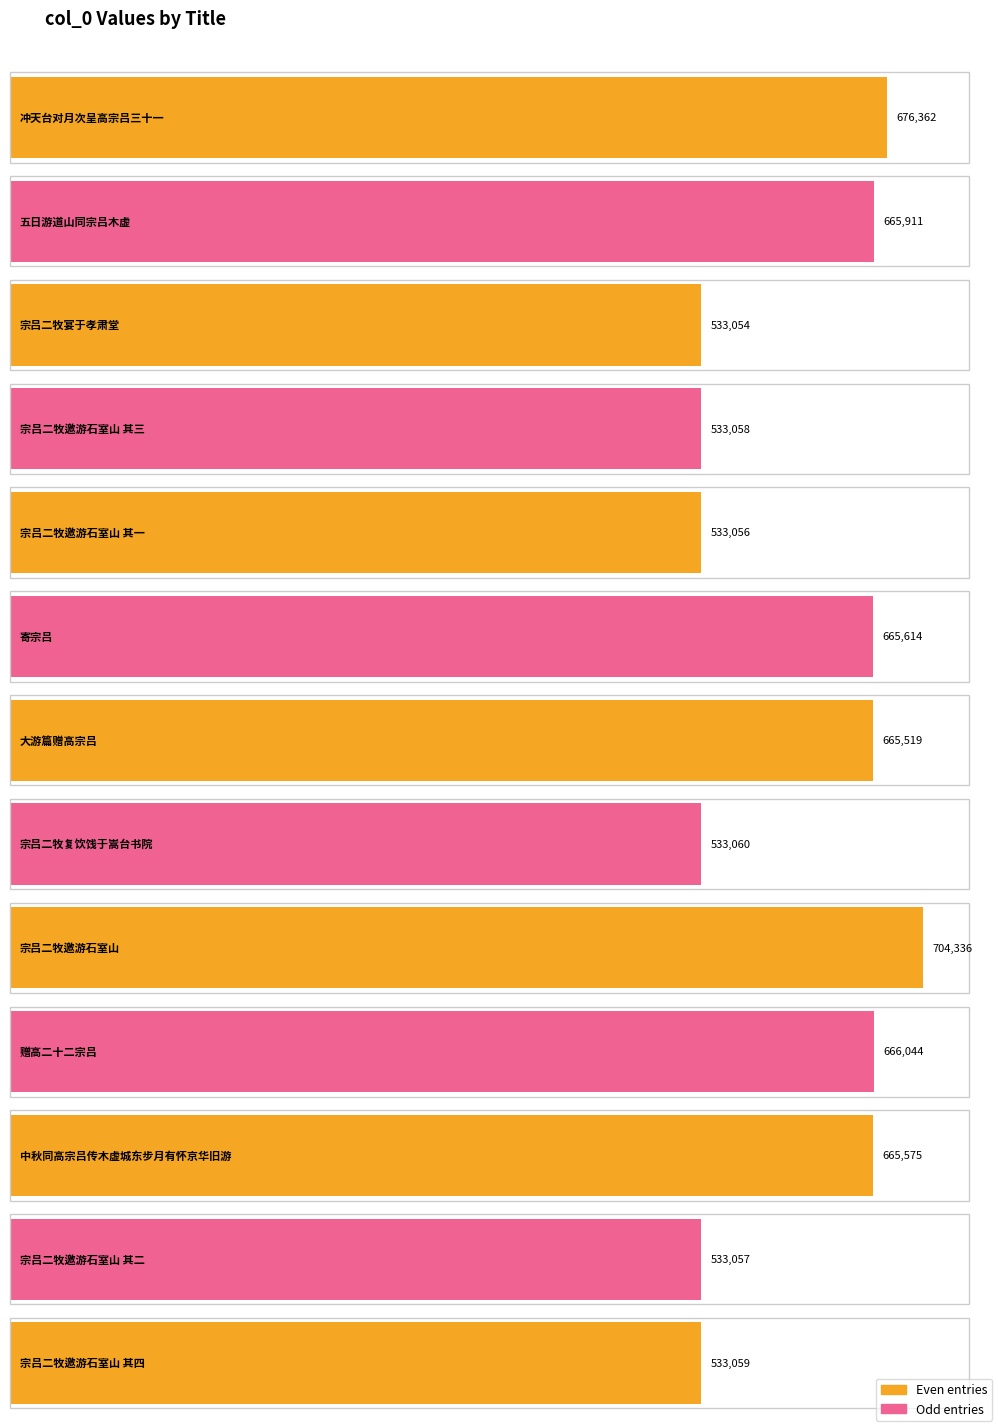

Count the number of categories in the chart.

13